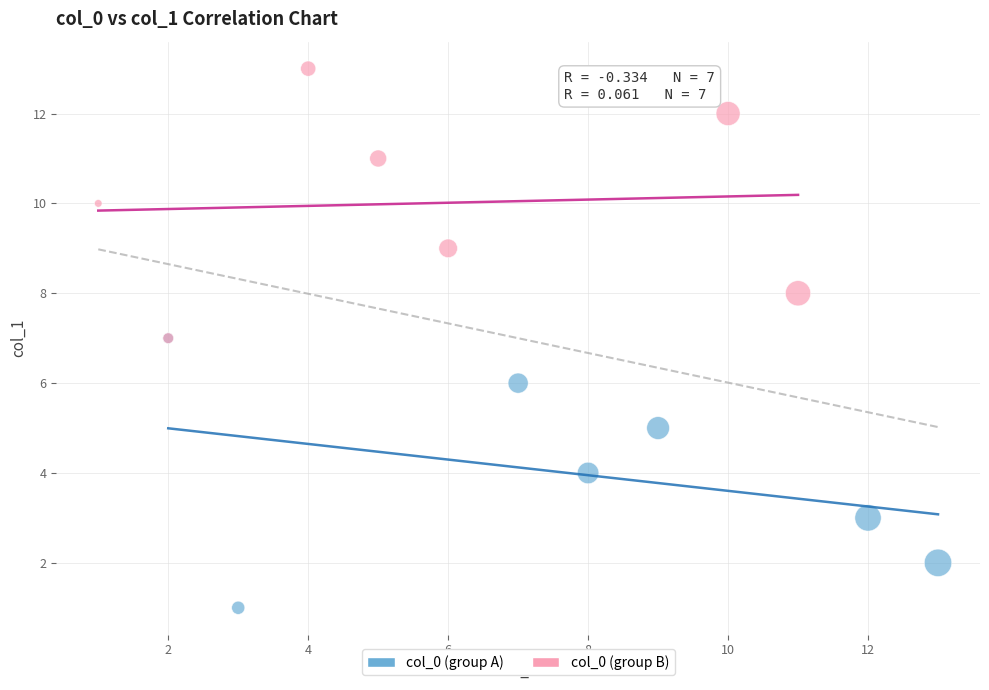

Which series reaches the maximum Y coordinate?

col_0 (group B)